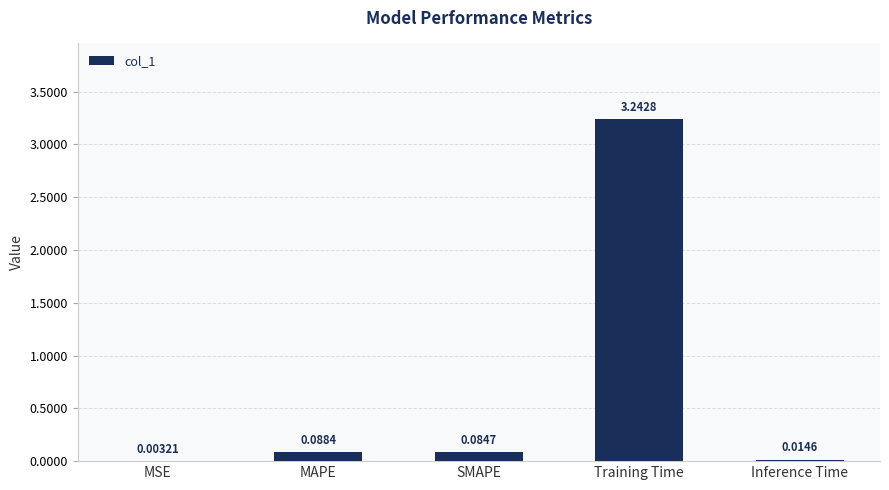

How many distinct data groups are displayed?

1